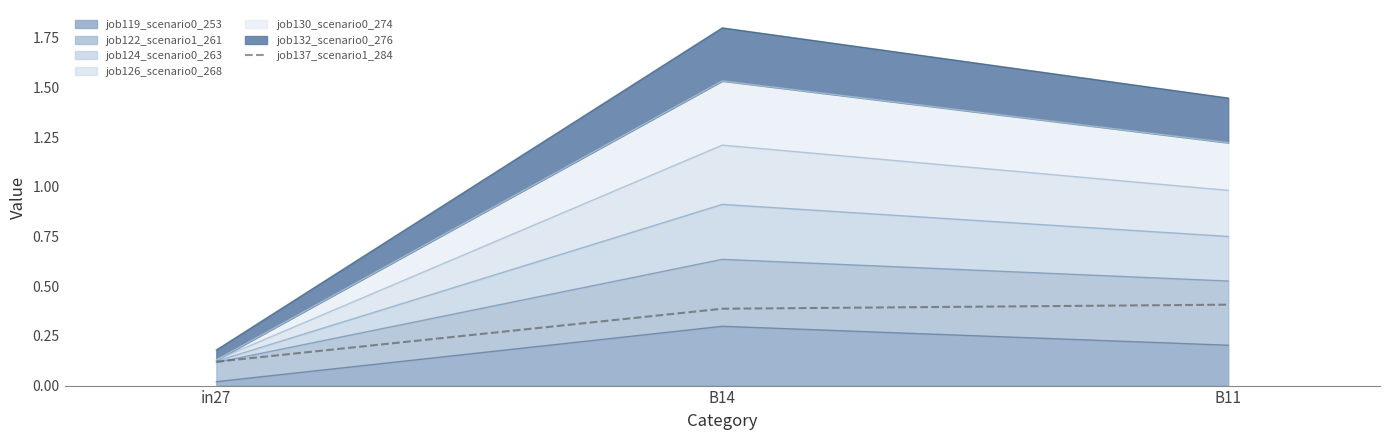

True or false: the data shows 0.2 at B14.

False